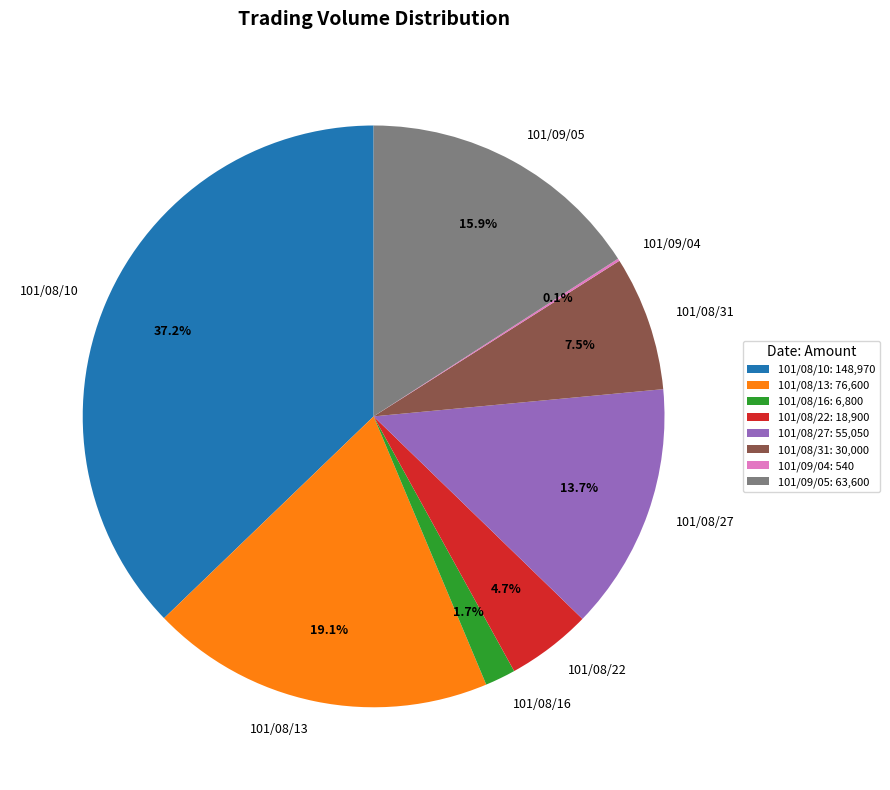

To the nearest percent, what portion does 101/09/05 represent?

16%